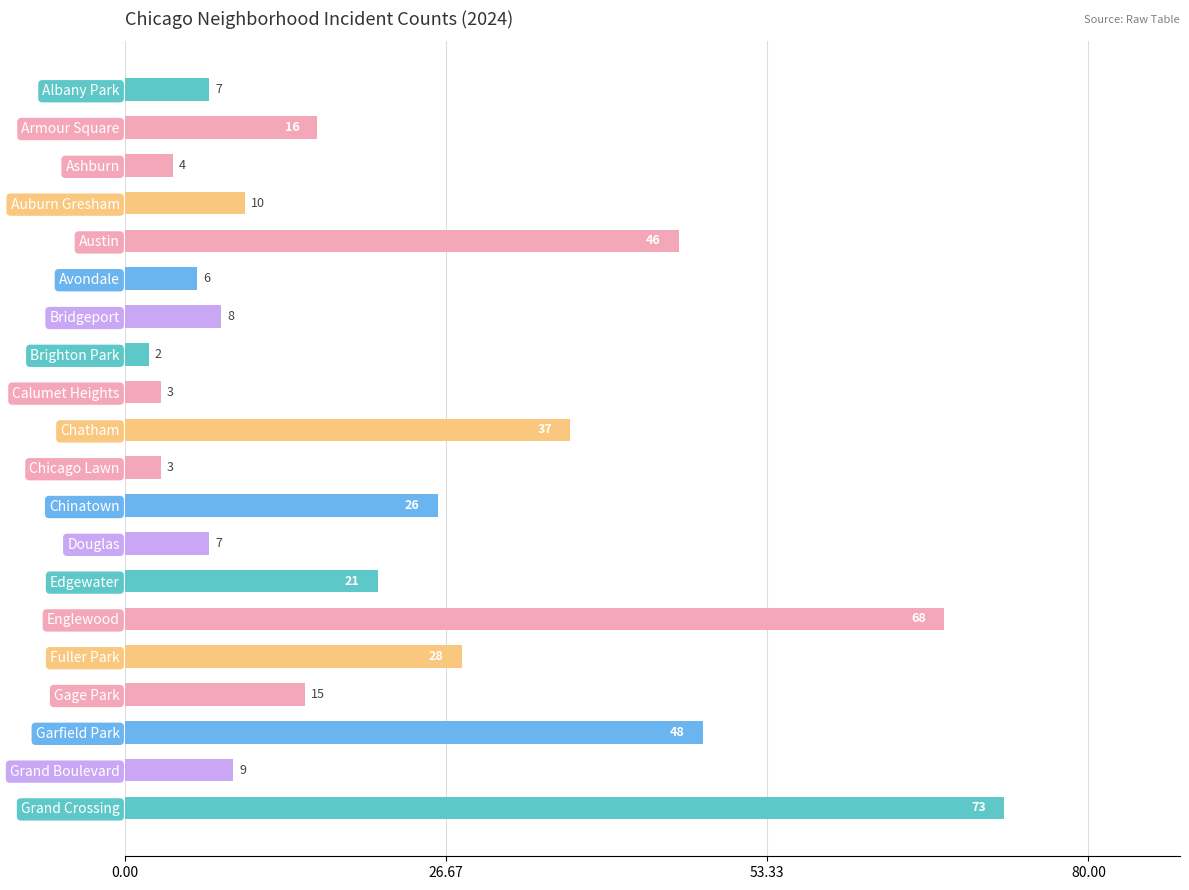

Between Auburn Gresham and Chatham, which is larger?

Chatham